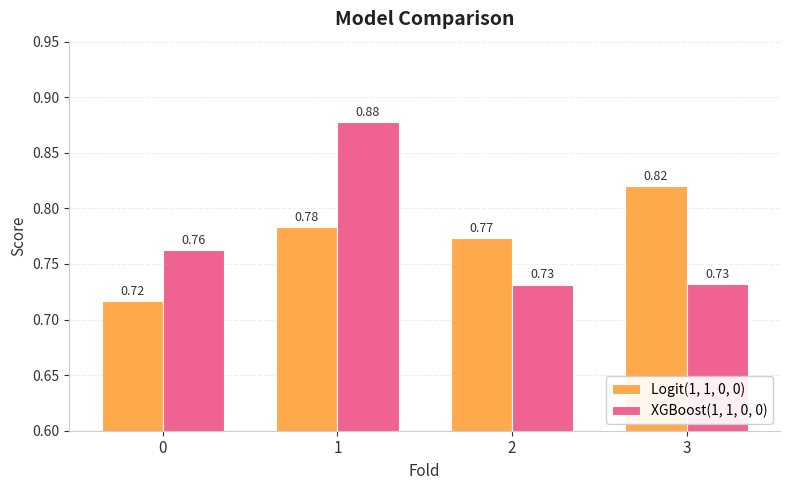

What is the difference between the highest and lowest values at 1?

0.1